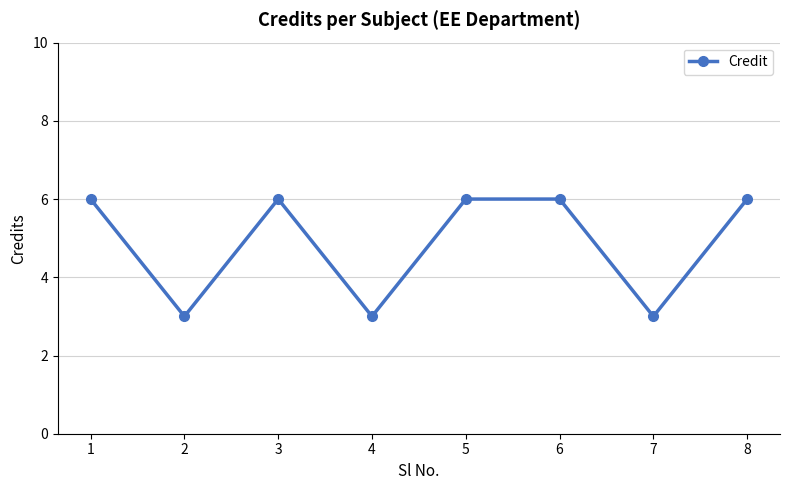

The value at 1 is 6. True or false?

True